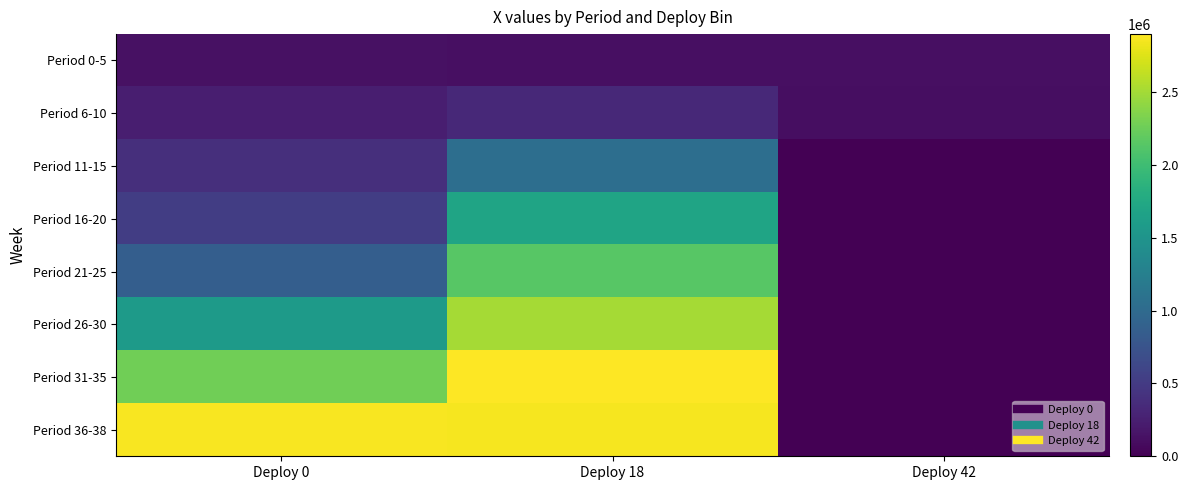

Count the number of data series in this chart.

8